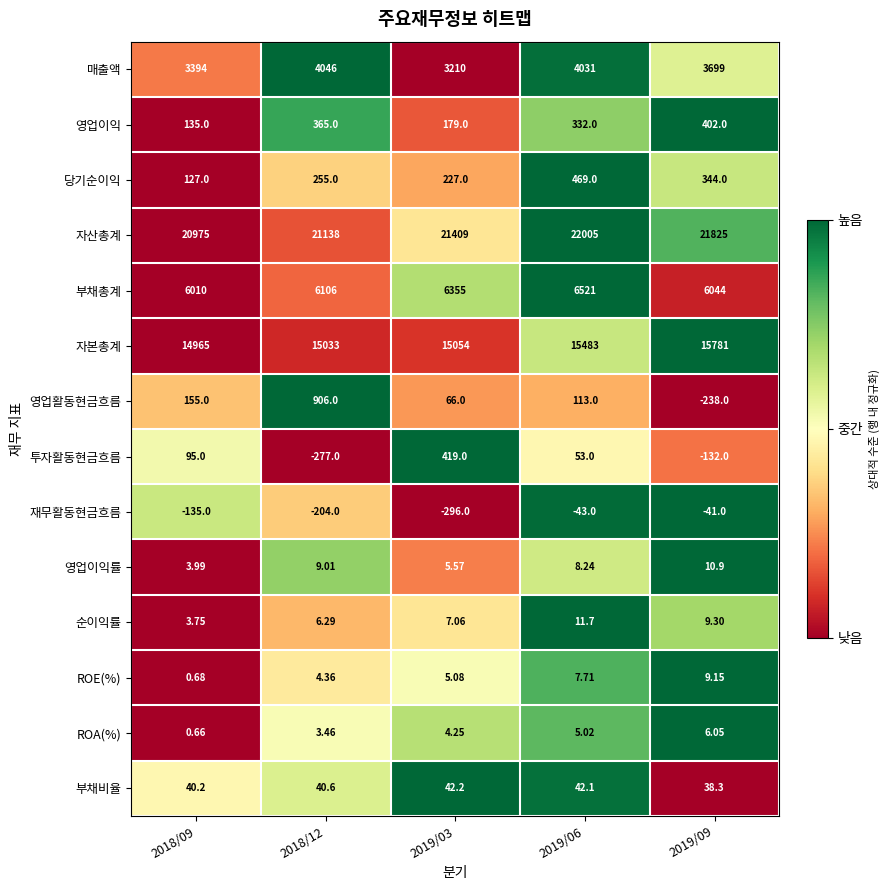

Which series changed the most between 2018/12 and 2019/09?

영업활동현금흐름